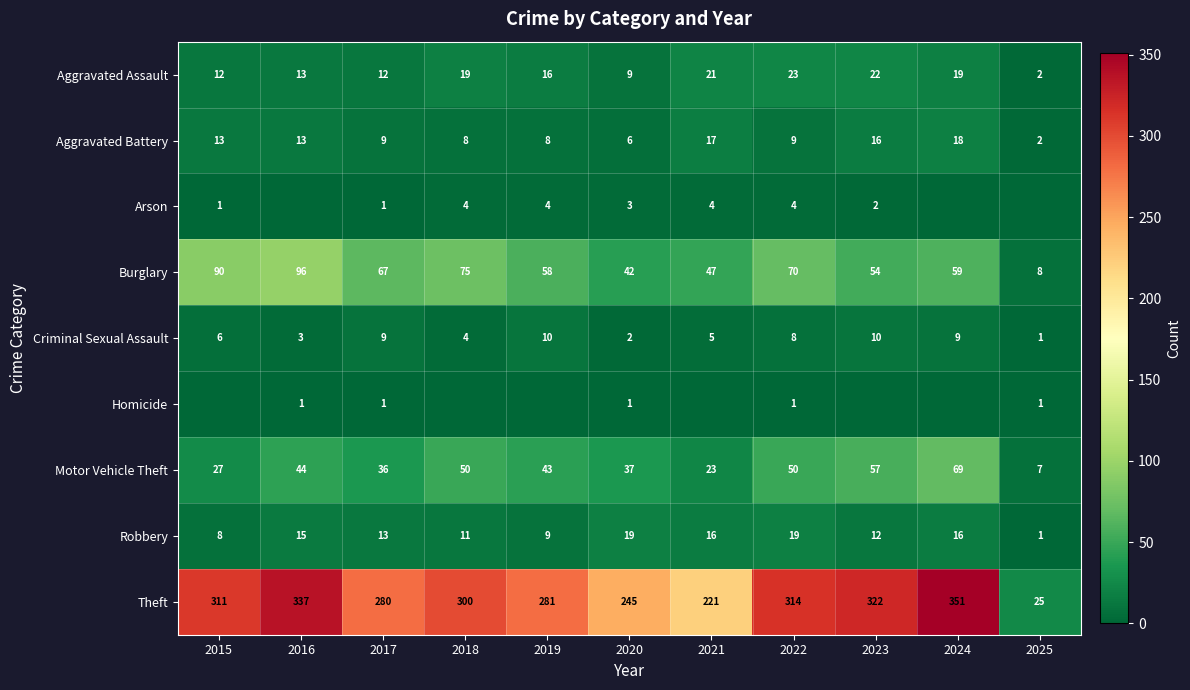

What is the difference between the Criminal Sexual Assault values at 2015 and 2022?

2